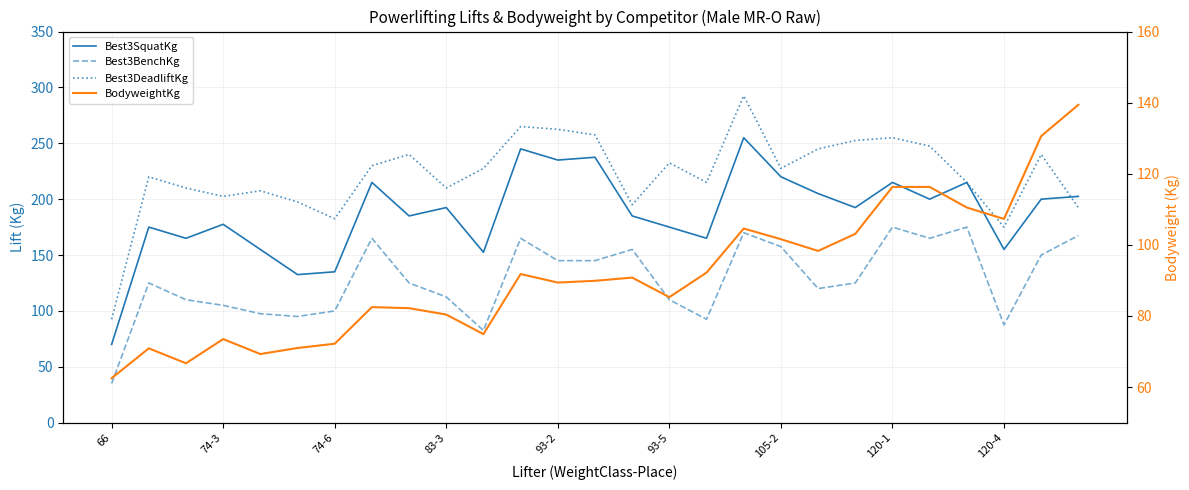

The value of Best3DeadliftKg at 14 is 195.0. True or false?

True